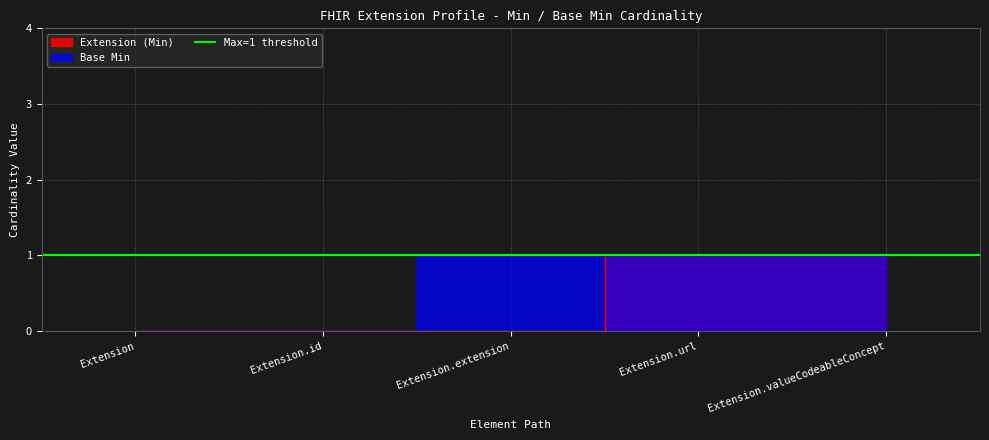

Is the value of Base Min at Extension.valueCodeableConcept greater than the value of Extension at Extension.url?

No